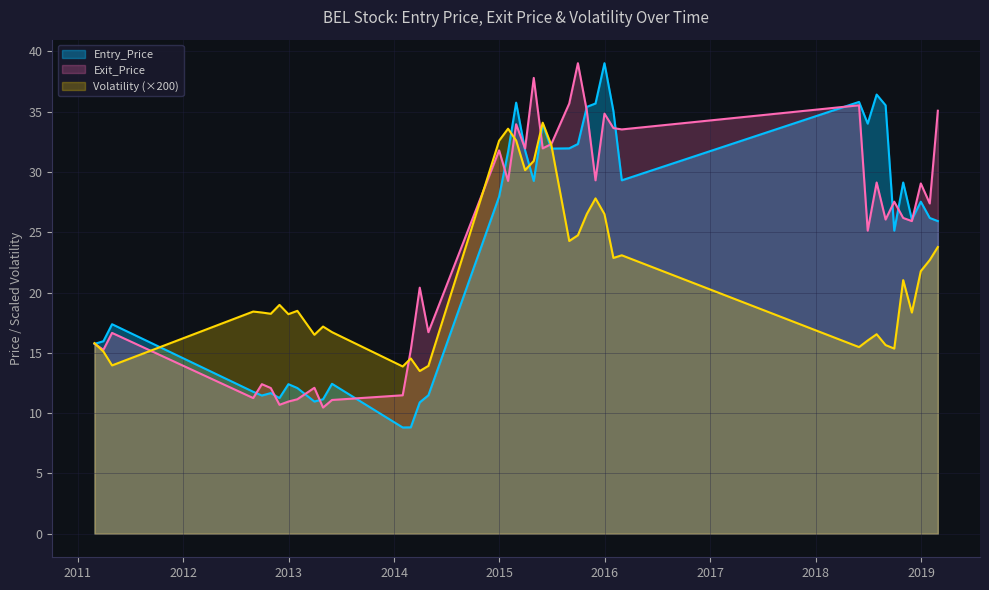

Between 2011-04-30 and 2013-04-30, which series saw the biggest shift?

Entry_Price